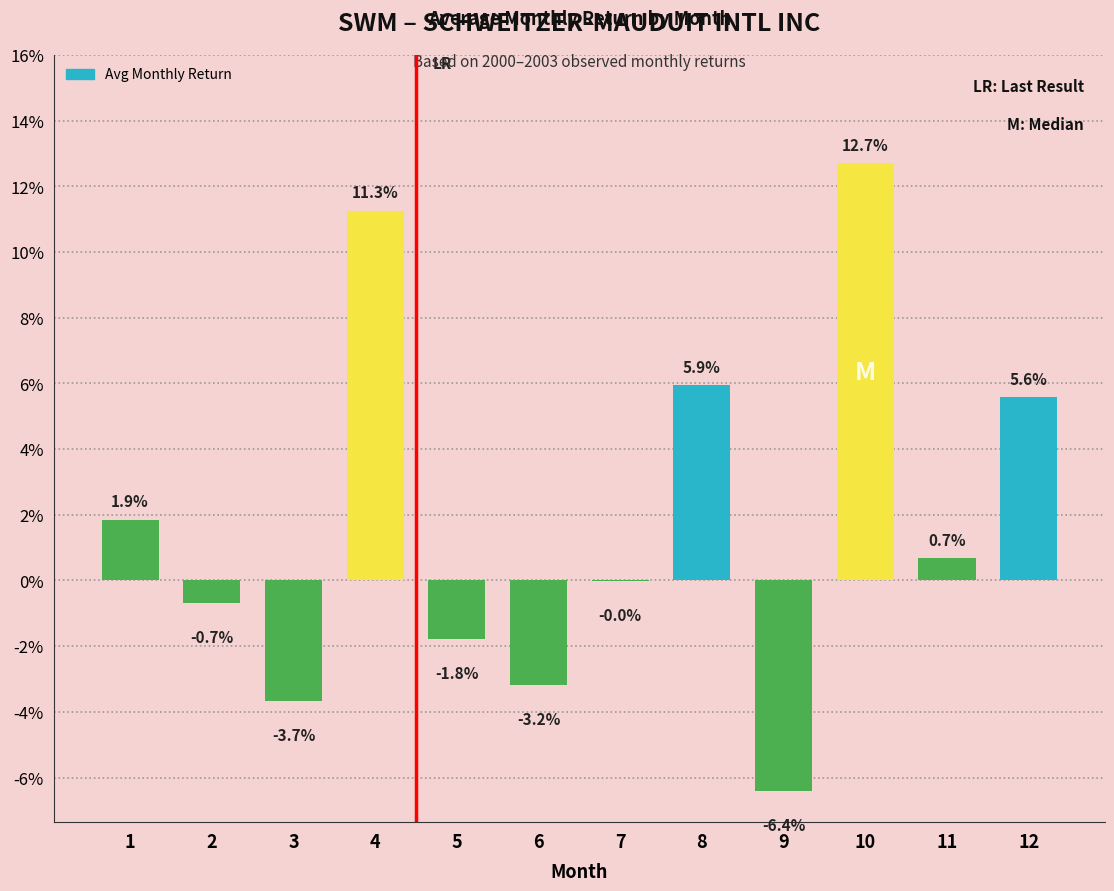

What is the maximum value shown in the chart?

0.1